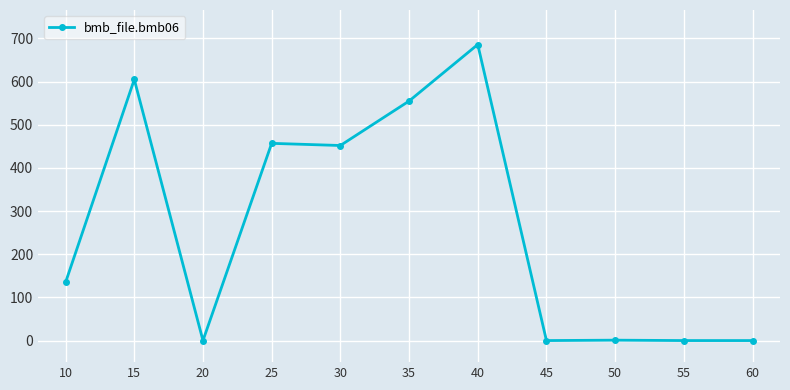

How many categories are shown in the chart?

11